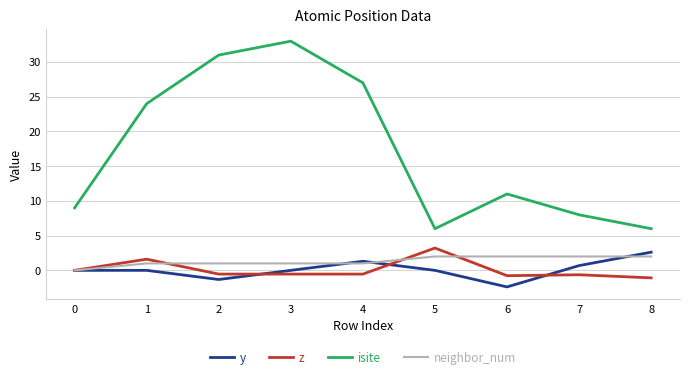

What is the total value across all series at 8?

9.5